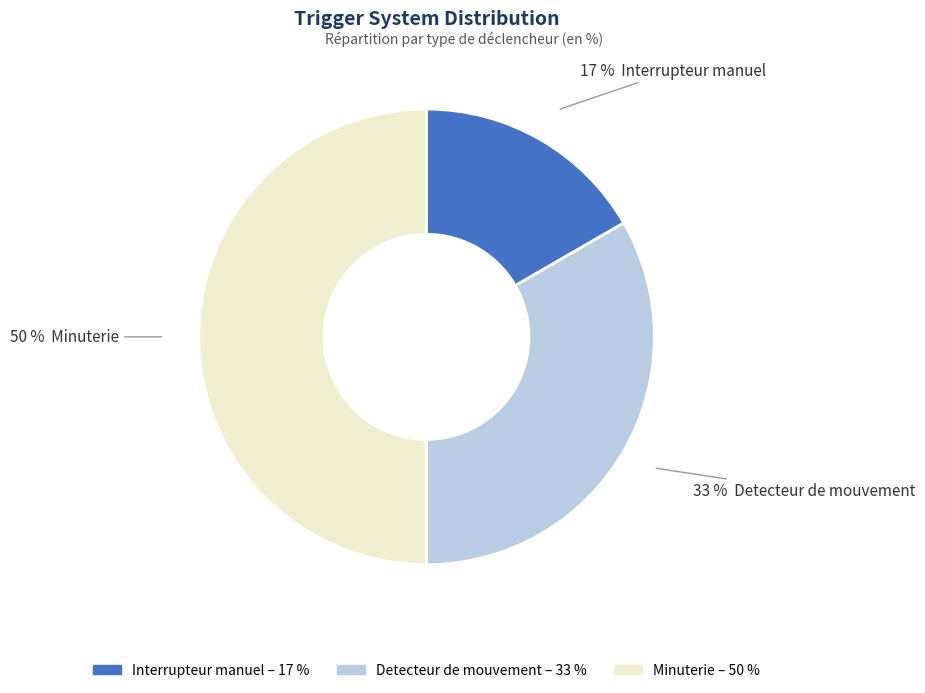

To the nearest percent, what percentage of the pie is Minuterie?

50%